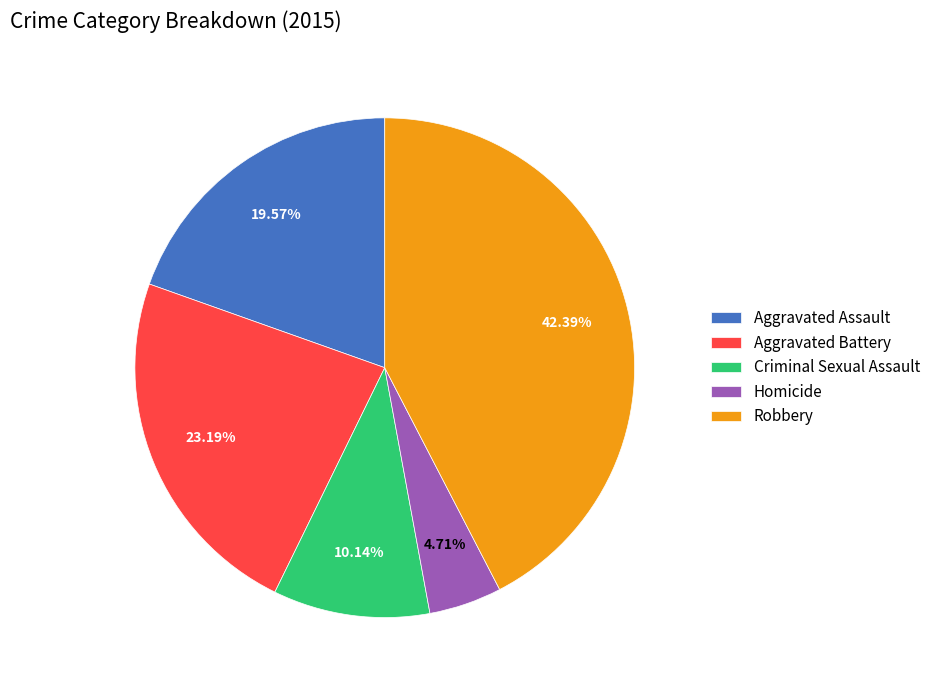

To the nearest percent, what portion does Robbery represent?

42%